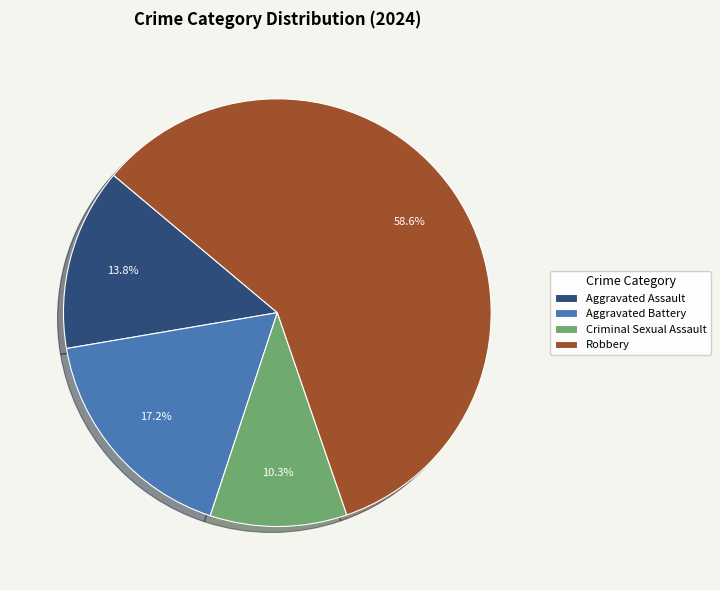

Between Robbery and Criminal Sexual Assault, which is larger?

Robbery